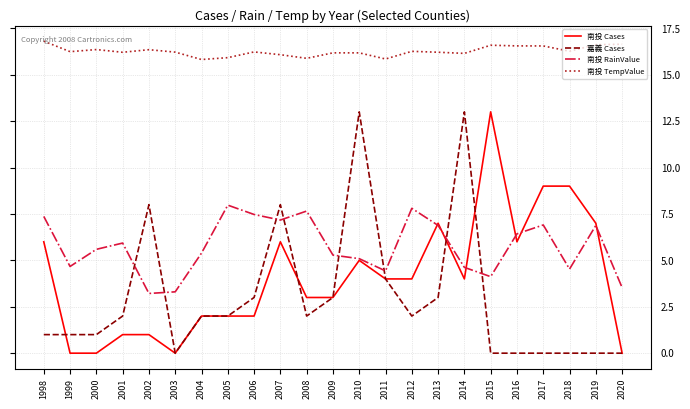

At 1998, list the series in order from largest to smallest.

南投 TempValue, 南投 RainValue, 南投 Cases, 嘉義 Cases